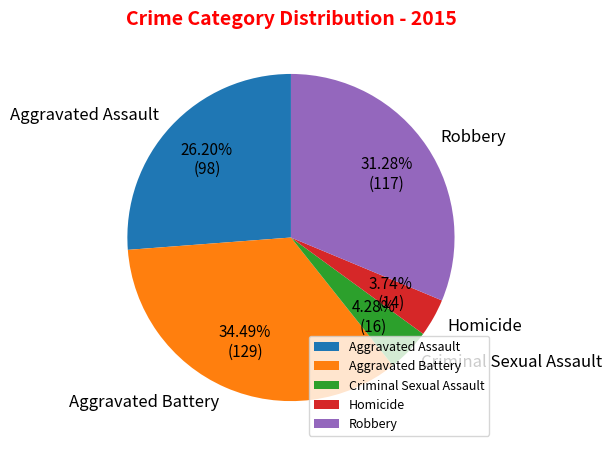

What percentage is the Robbery slice, to the nearest percent?

31%